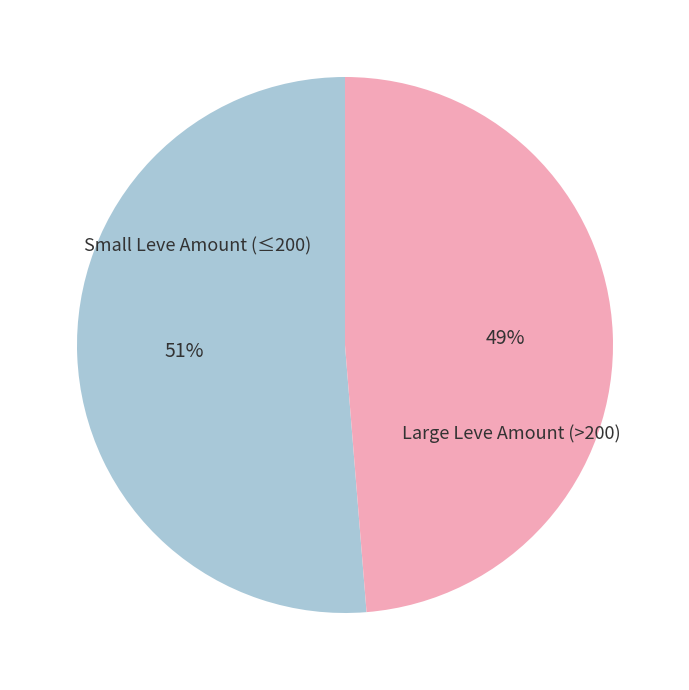

To the nearest percent, what is the average slice percentage?

50%